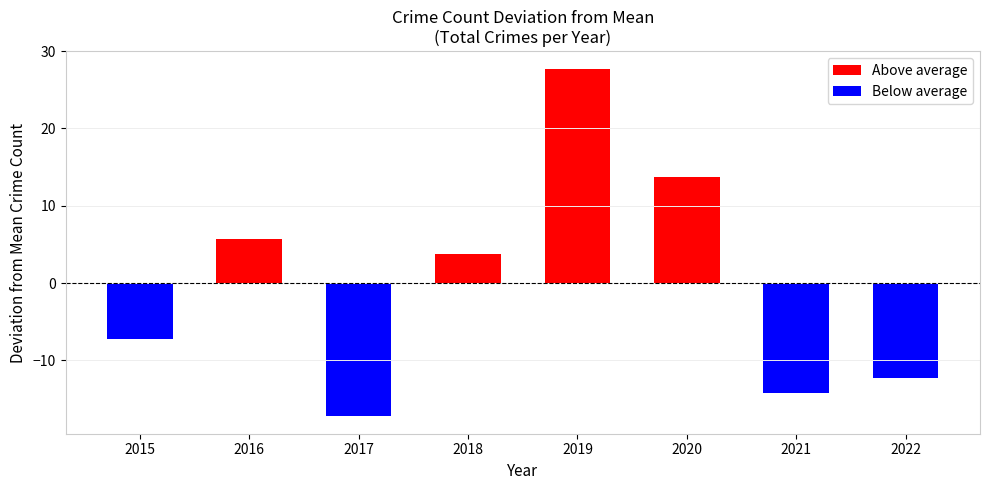

Which has a higher value, 2016 or 2019?

2019